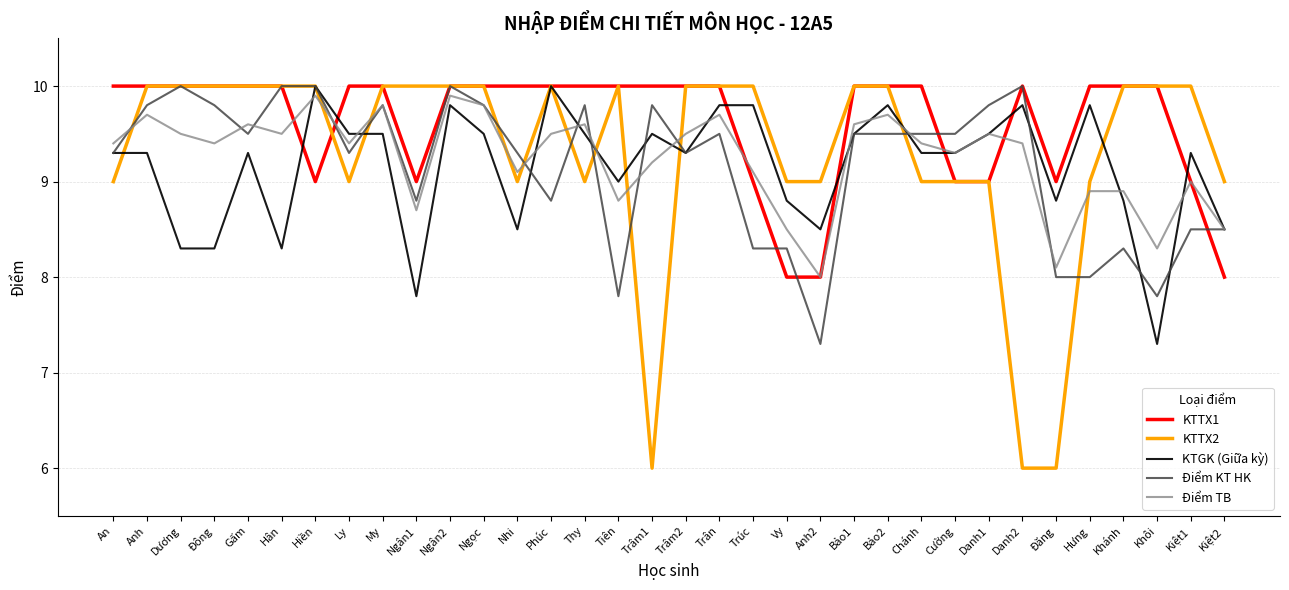

Which series has the widest spread of values?

KTTX2